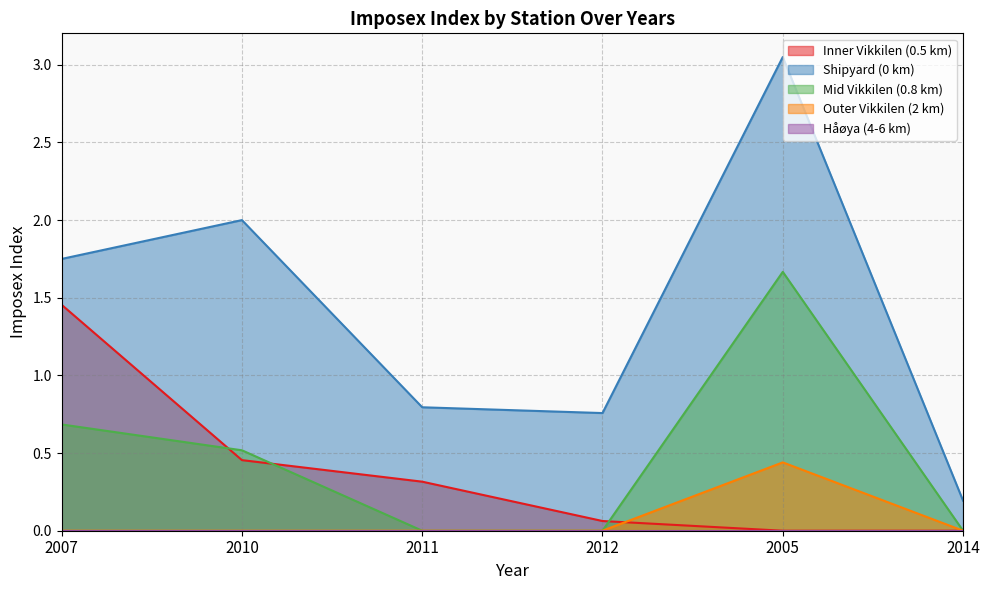

The value of Outer Vikkilen (2 km) at 2014 is 0.0. True or false?

True